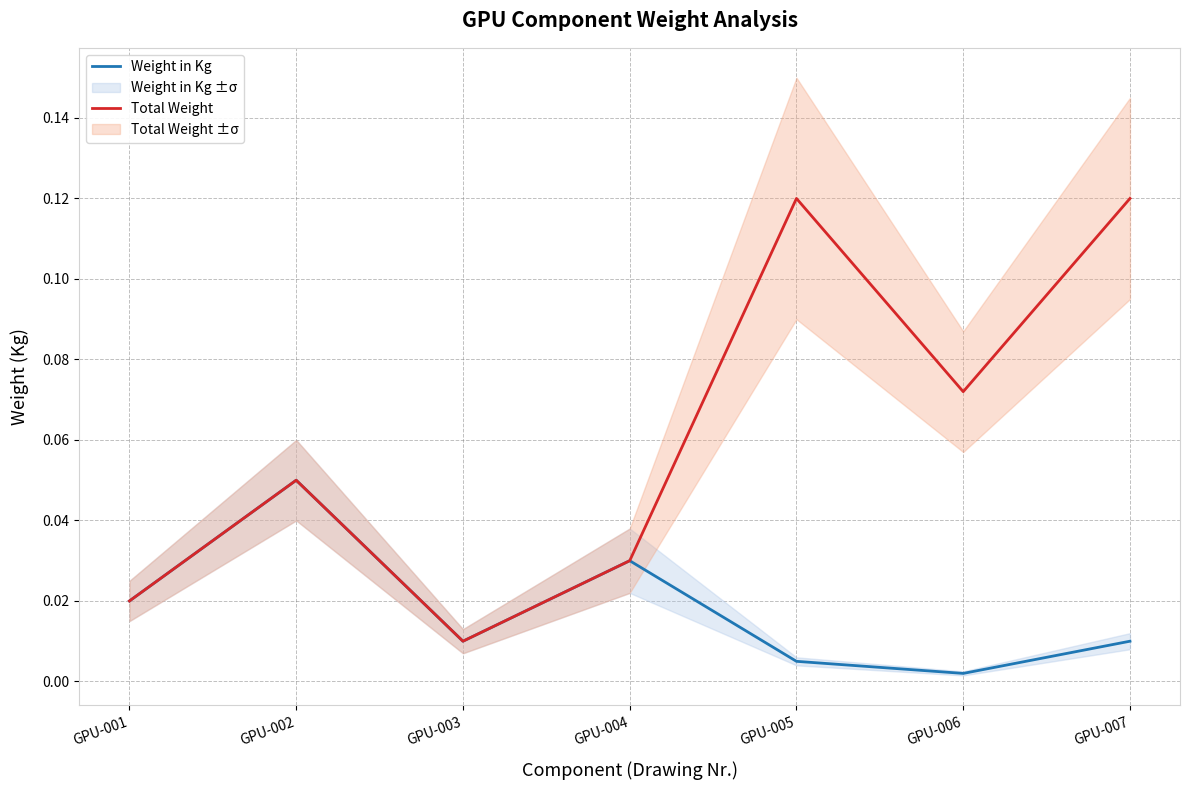

Where is the first local maximum for Weight in Kg?

GPU-002